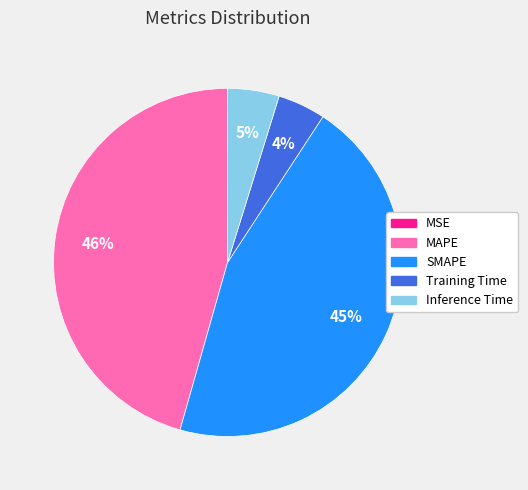

Does SMAPE represent more than half of the total?

No